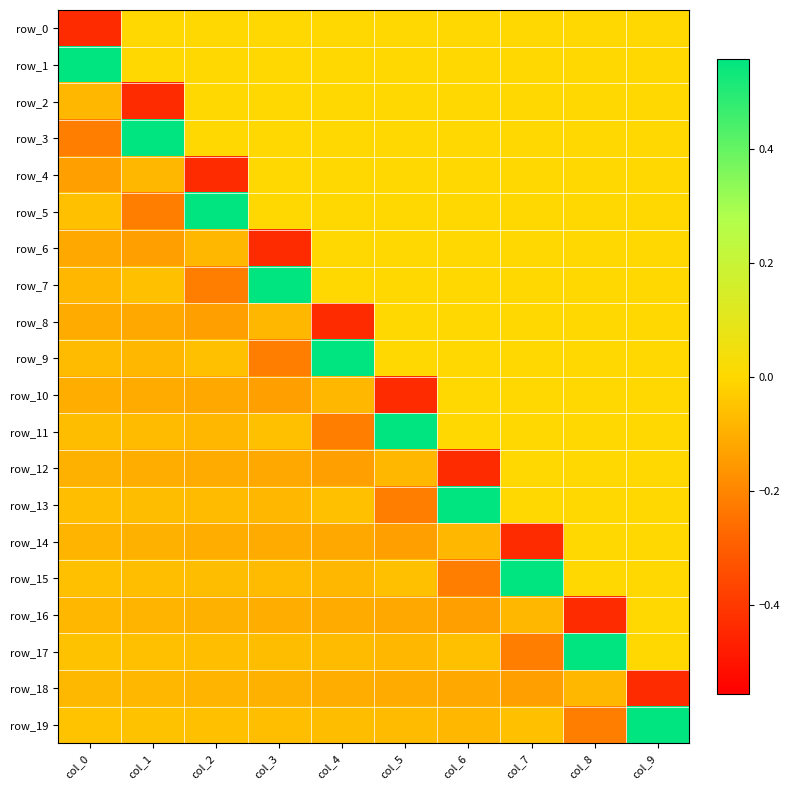

What is the average value of the row_2 series?

-0.1